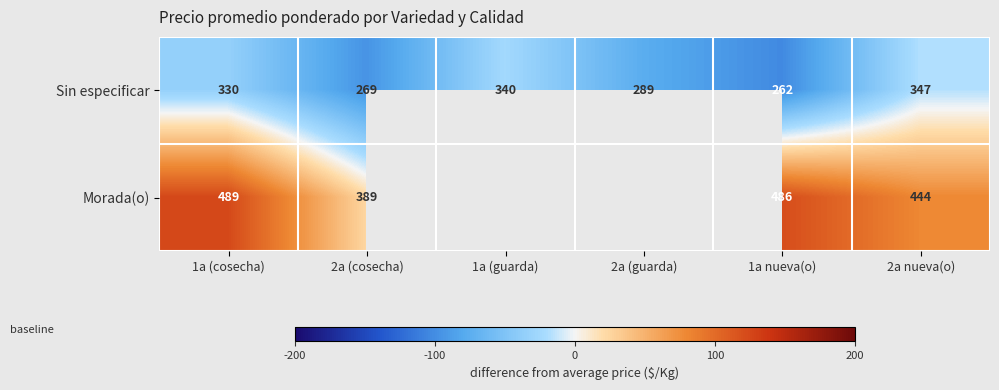

What is the spread (max minus min) of values at 1a (cosecha)?

159.0